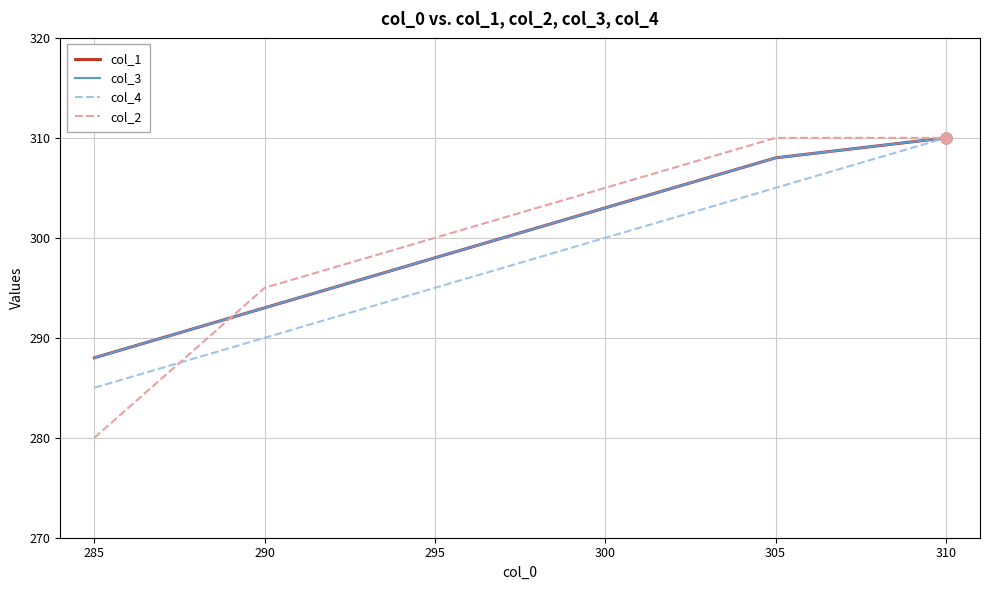

At how many categories does at least one series exceed 293?

5